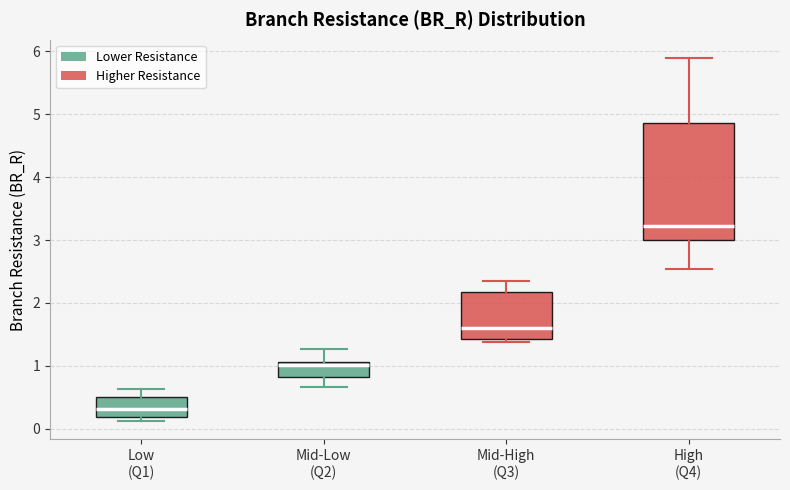

Reading left to right, transcribe this box plot: for each box, give where its median line is, the range the box spans, and where its two whiskers end, as read against the y-axis. The values are not printed on the chart, so give them approximately, as read against the axis.

Low (Q1): median 0.3, box 0.2 to 0.5, whiskers 0.1 to 0.6
Mid-Low (Q2): median 1.0, box 0.8 to 1.1, whiskers 0.7 to 1.3
Mid-High (Q3): median 1.6, box 1.4 to 2.2, whiskers 1.4 (just below the box's lower edge) to 2.3
High (Q4): median 3.2, box 3.0 to 4.9, whiskers 2.5 to 5.9